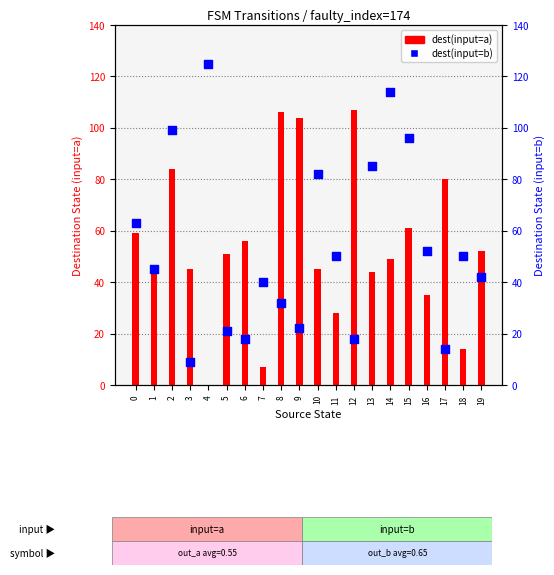

Which series reaches the maximum Y coordinate?

dest(input=b)